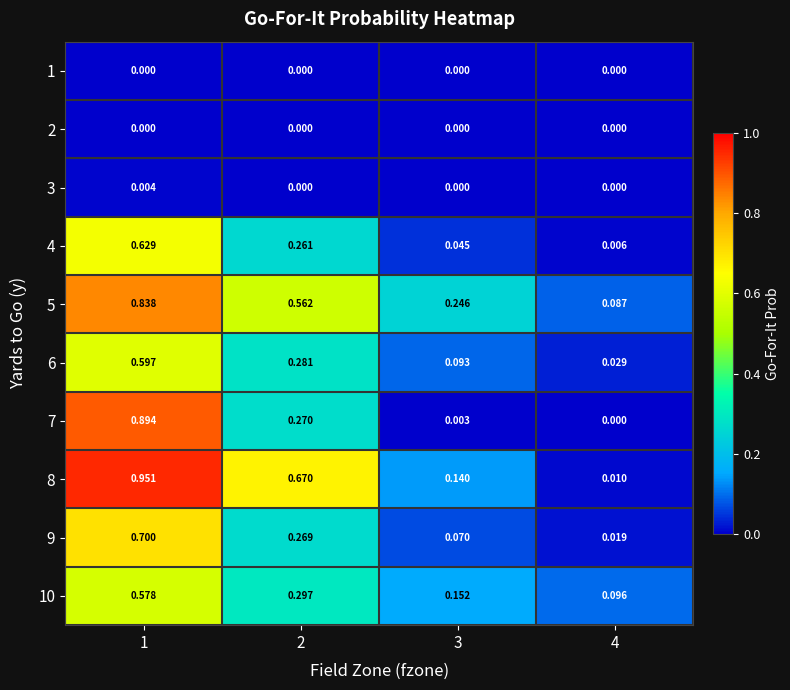

Which series has the largest range (max minus min)?

8